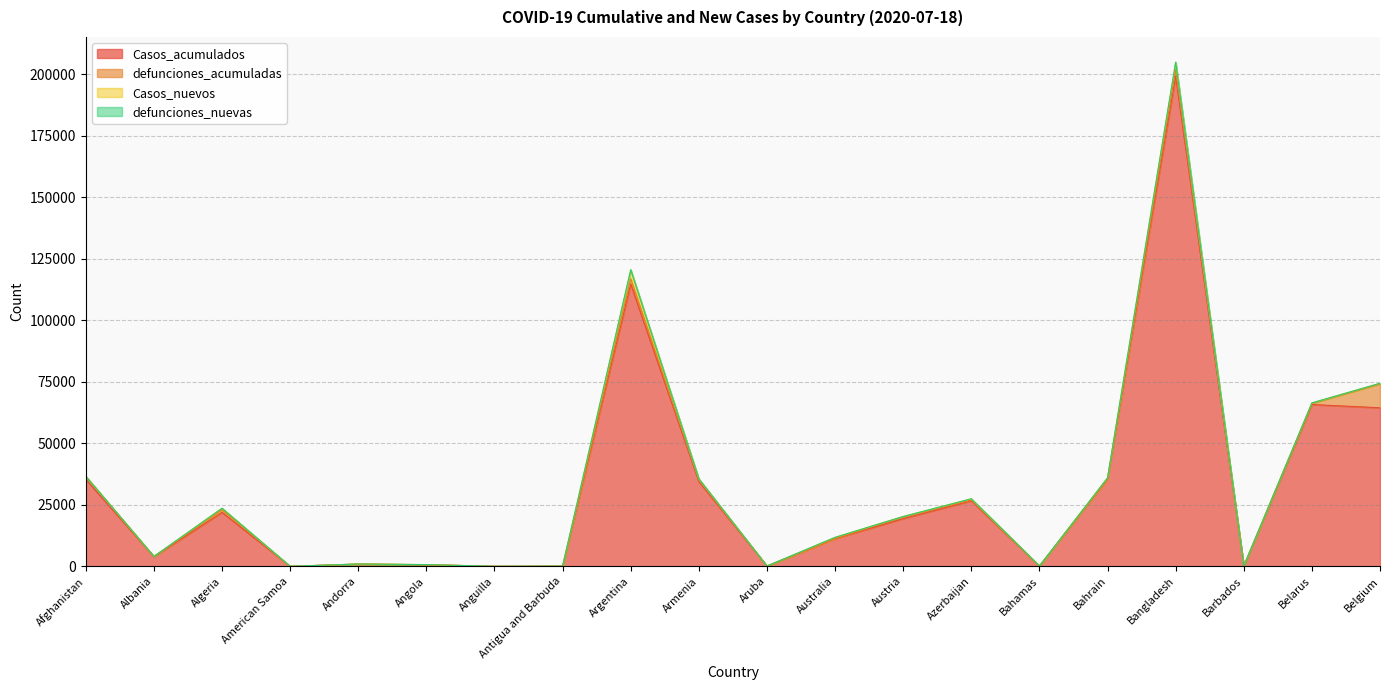

Does the chart have visible grid lines?

Yes